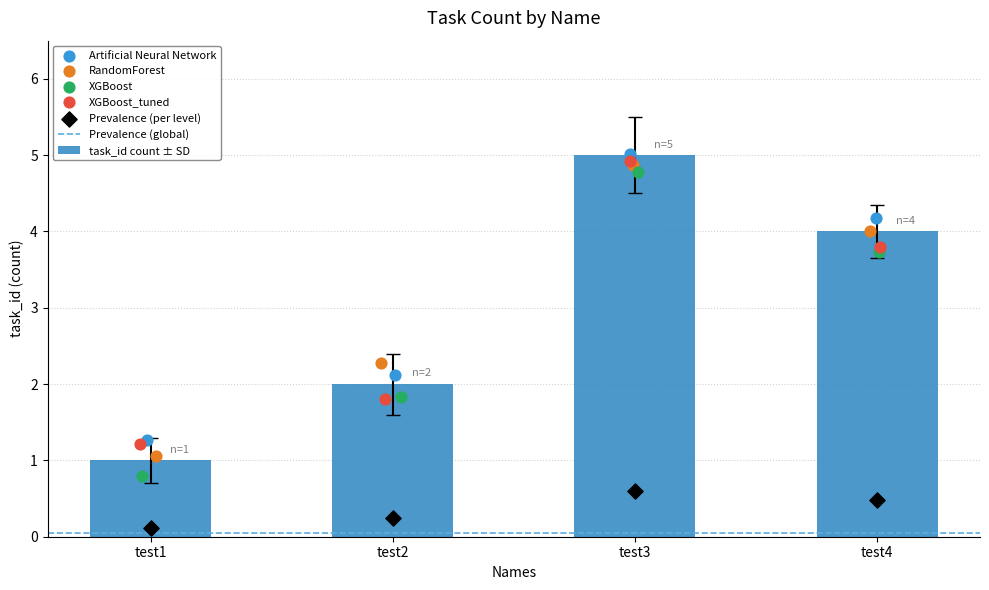

Is it true that task_id count ± SD equals 5 at test3?

True